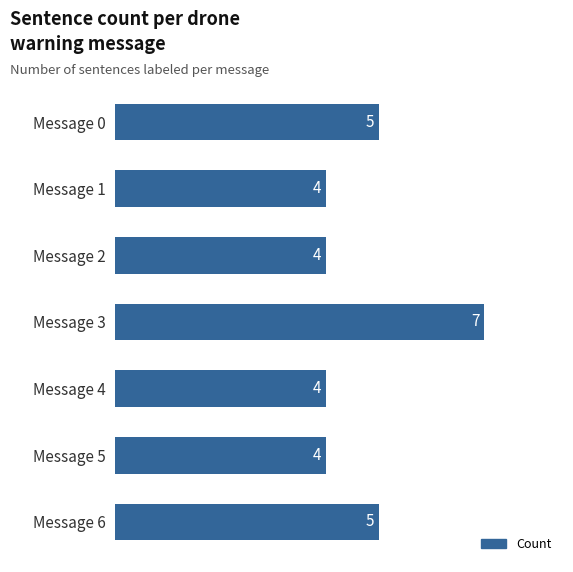

What is the difference between the maximum and second lowest values?

3